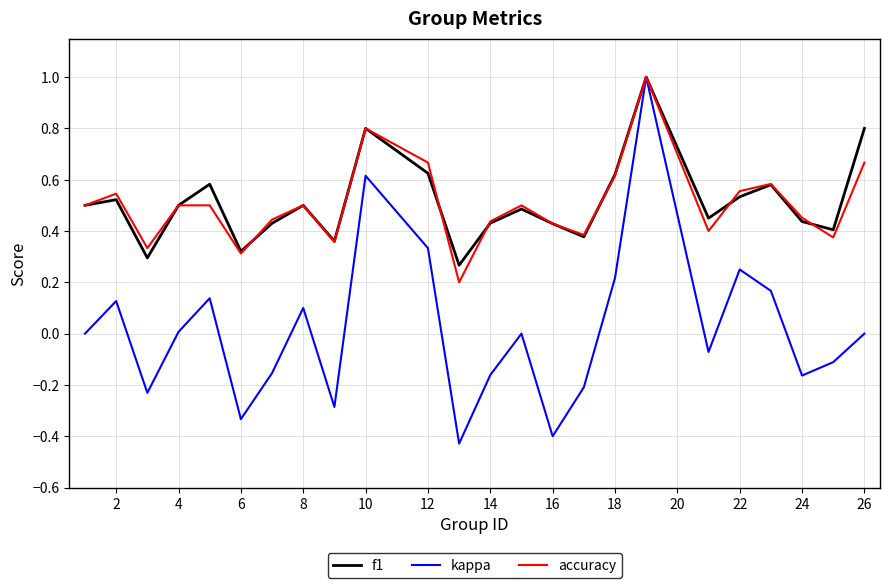

What is the maximum value shown in the chart?

1.0